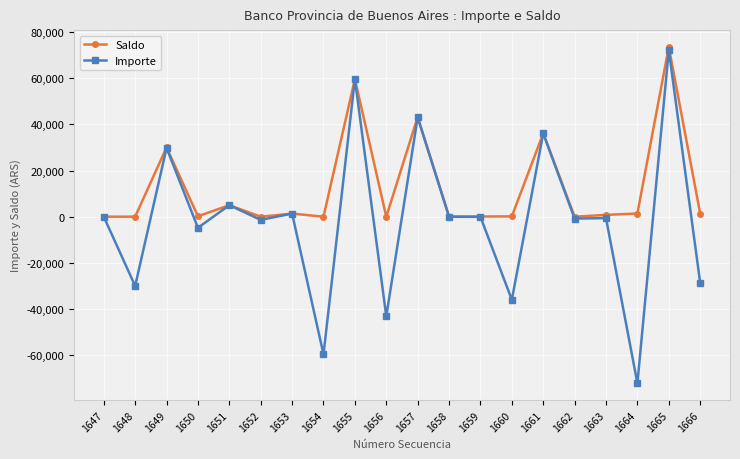

What is the value of the Saldo point at the 11th from the left?

43182.9